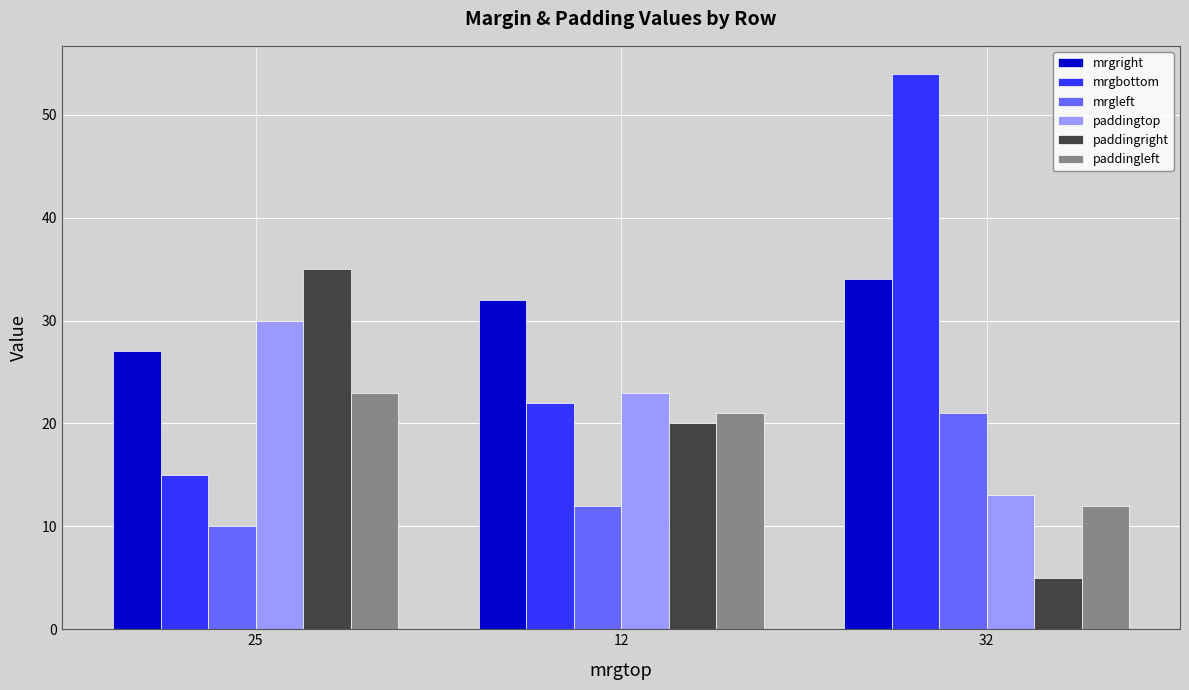

Between 25 and 12, which series saw the biggest shift?

paddingright